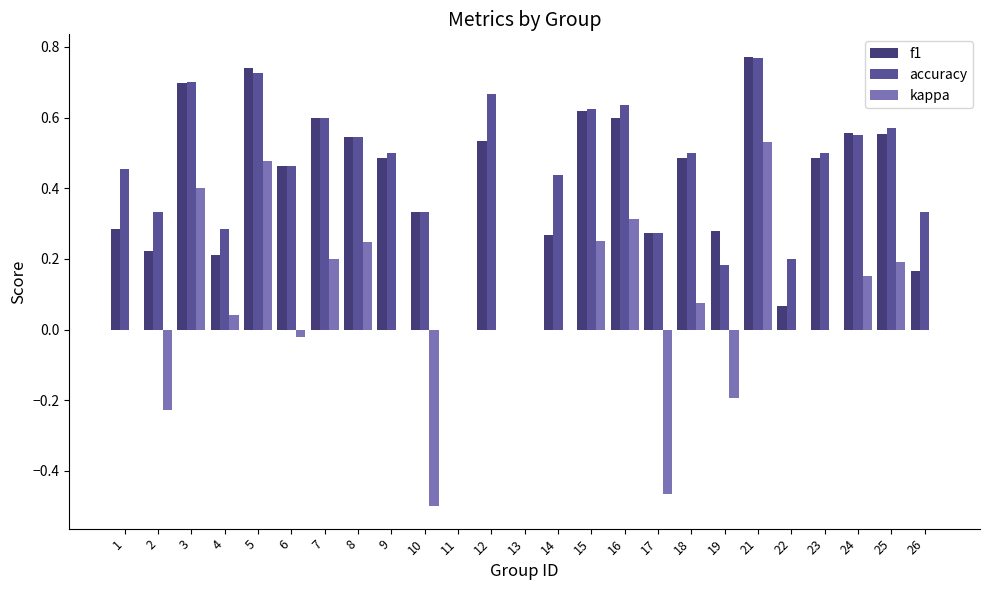

What is the sum of all f1 values?

10.2